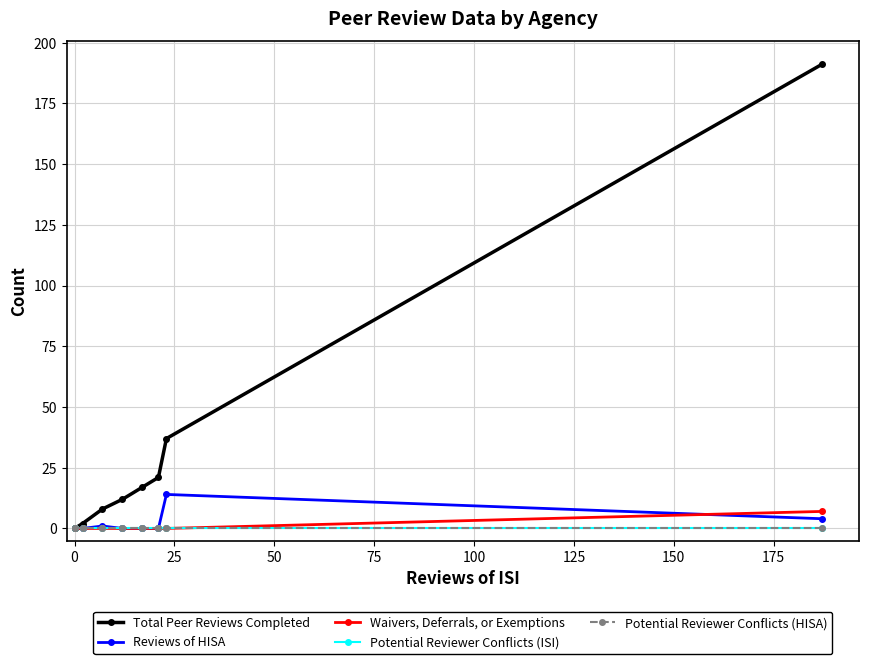

What position from the right is 50?

8